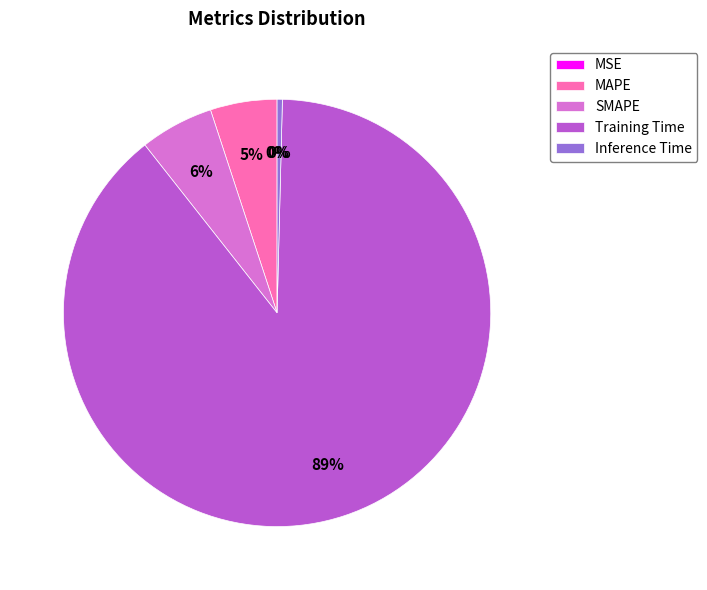

Between Inference Time and SMAPE, which is larger?

SMAPE